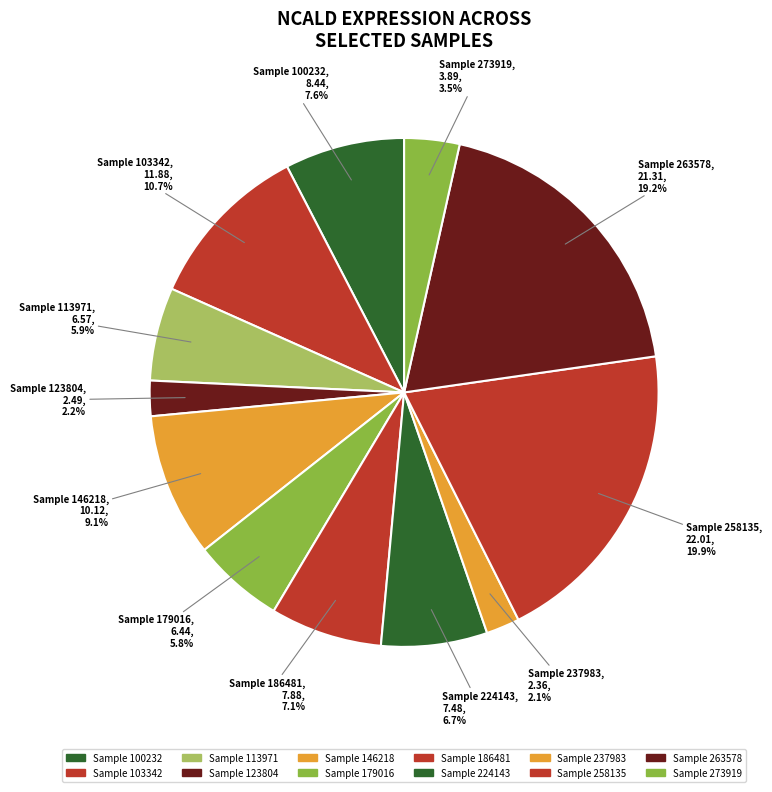

Which slice is the largest?

258135